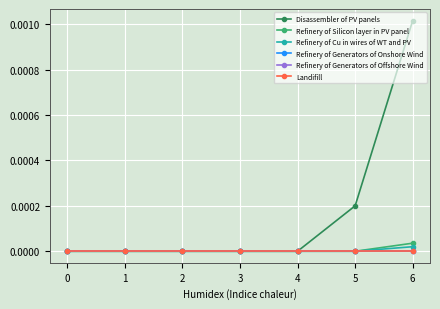

True or false: Disassembler of PV panels has a value of -0.0 at 4.

False